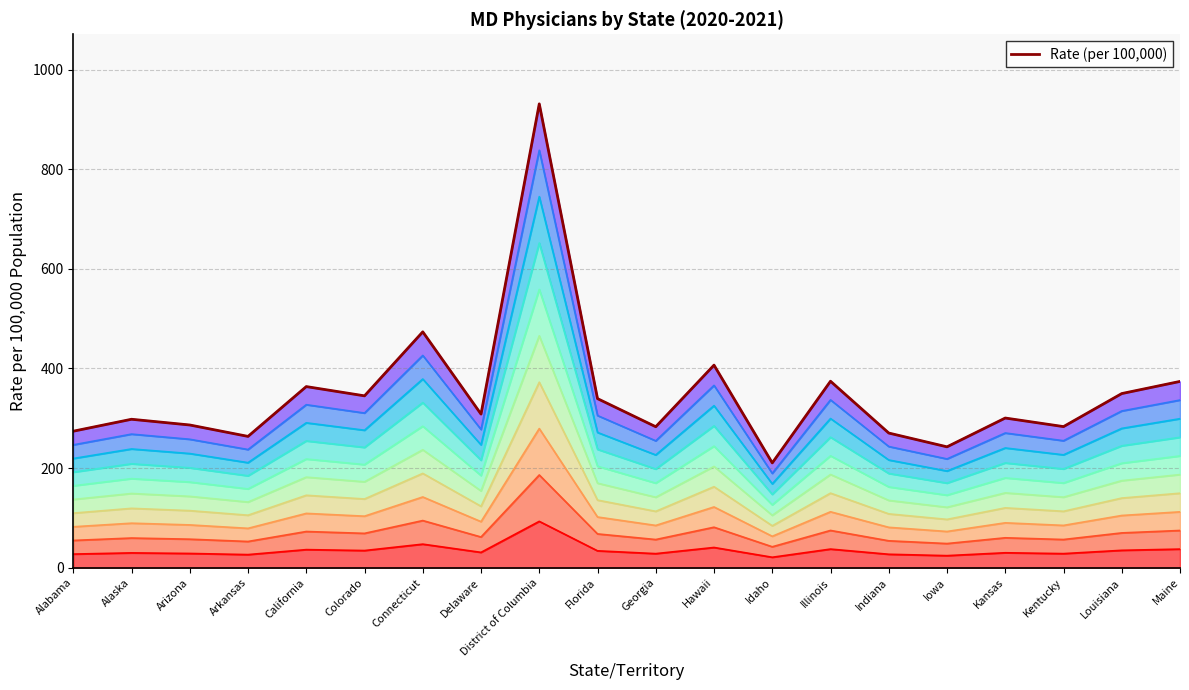

What is the smallest value displayed?

210.4